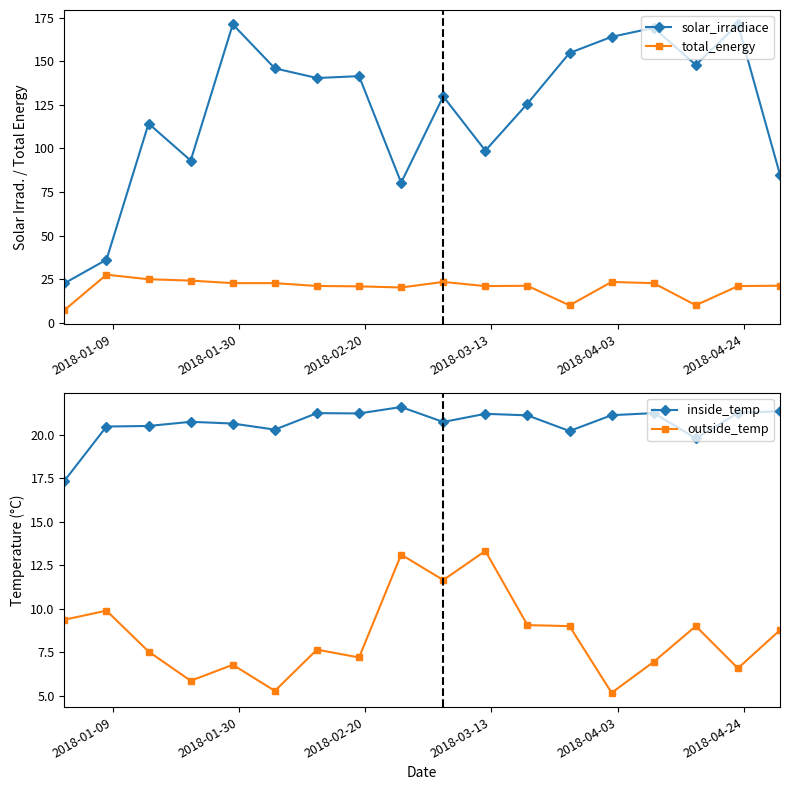

What is the highest value of the solar_irradiace series?

171.3